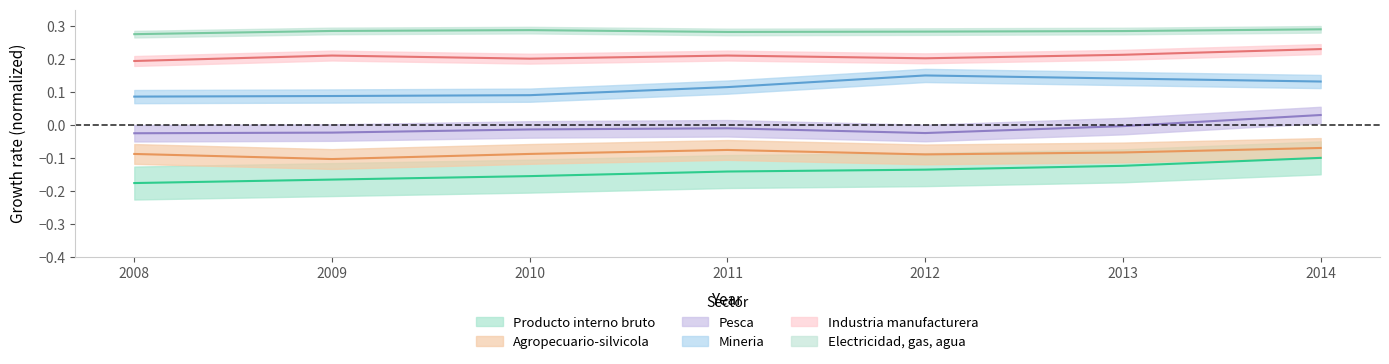

What are all the series names shown in the legend?

Producto interno bruto, Agropecuario-silvicola, Pesca, Mineria, Industria manufacturera, Electricidad gas agua